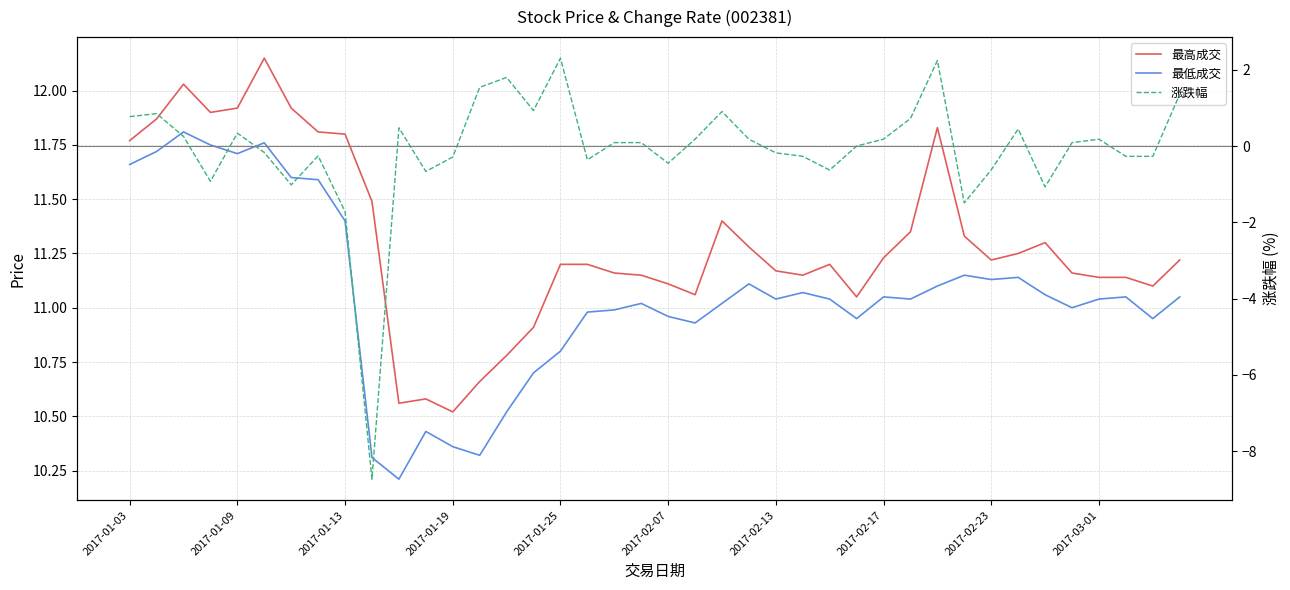

What is the greatest value displayed?

12.2